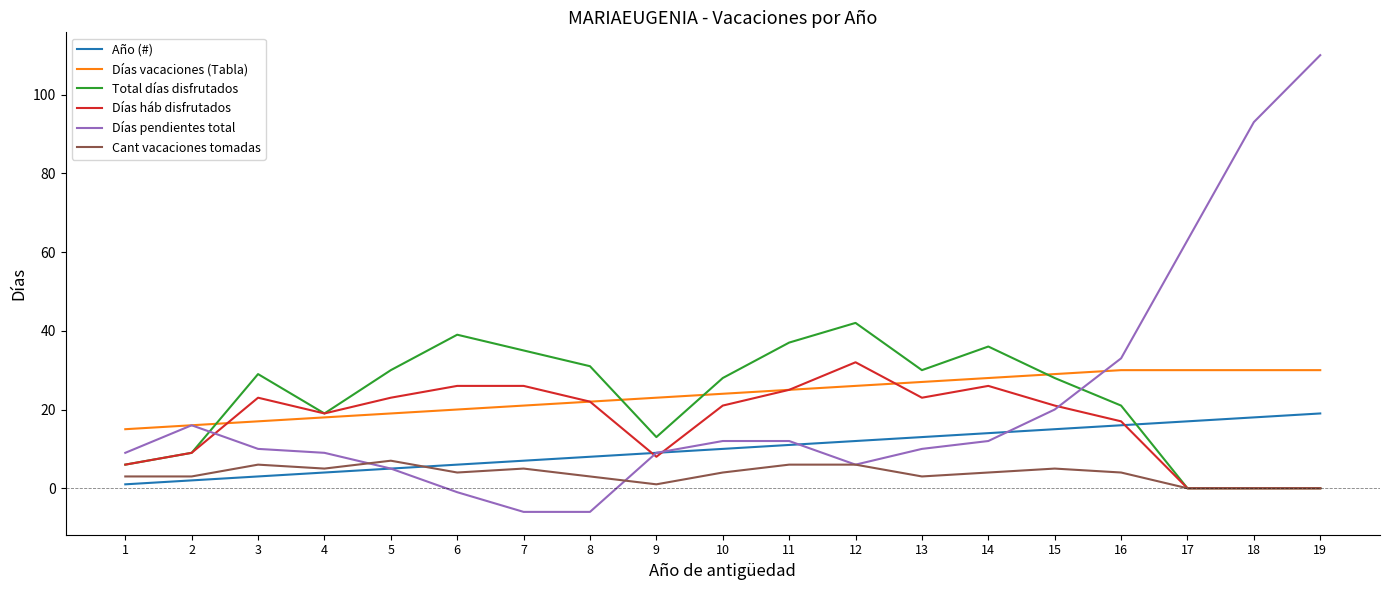

Reading right to left, transcribe all the data shown in this chart.

Año (#): 19=19	18=18	17=17	16=16	15=15	14=14	13=13	12=12	11=11	10=10	9=9	8=8	7=7	6=6	5=5	4=4	3=3	2=2	1=1
Días vacaciones (Tabla): 19=30	18=30	17=30	16=30	15=29	14=28	13=27	12=26	11=25	10=24	9=23	8=22	7=21	6=20	5=19	4=18	3=17	2=16	1=15
Total días disfrutados: 19=0	18=0	17=0	16=21	15=28	14=36	13=30	12=42	11=37	10=28	9=13	8=31	7=35	6=39	5=30	4=19	3=29	2=9	1=6
Días háb disfrutados: 19=0	18=0	17=0	16=17	15=21	14=26	13=23	12=32	11=25	10=21	9=8	8=22	7=26	6=26	5=23	4=19	3=23	2=9	1=6
Días pendientes total: 19=110	18=93	17=63	16=33	15=20	14=12	13=10	12=6	11=12	10=12	9=9	8=-6	7=-6	6=-1	5=5	4=9	3=10	2=16	1=9
Cant vacaciones tomadas: 19=0	18=0	17=0	16=4	15=5	14=4	13=3	12=6	11=6	10=4	9=1	8=3	7=5	6=4	5=7	4=5	3=6	2=3	1=3